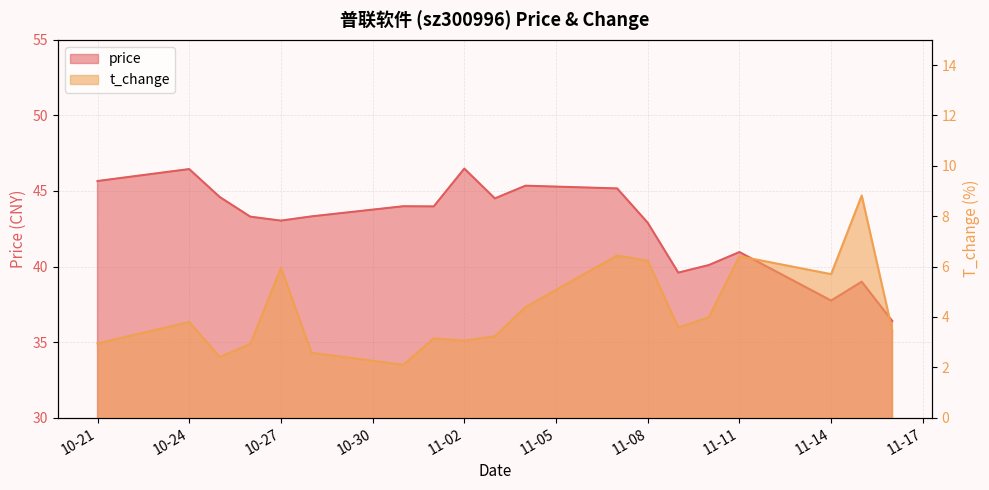

How many distinct data groups are displayed?

2